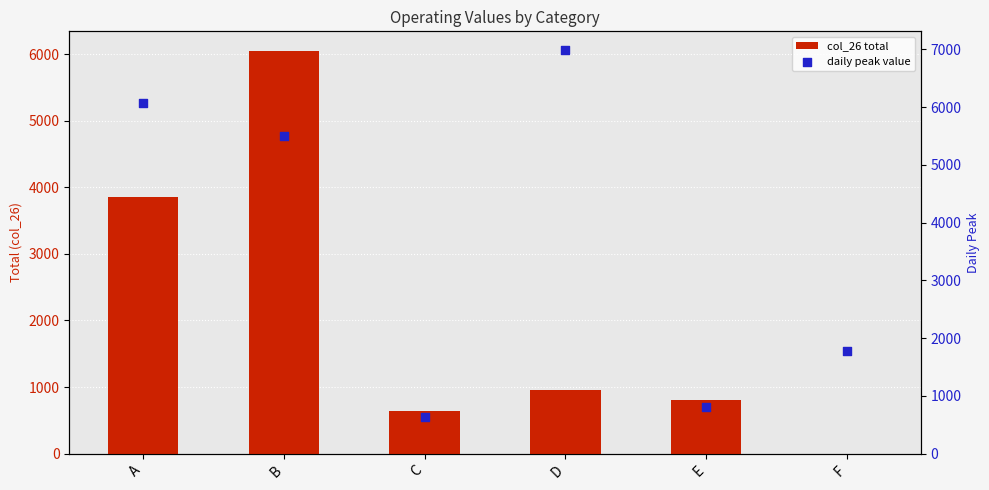

Which series has the largest Y range (max minus min)?

daily peak value